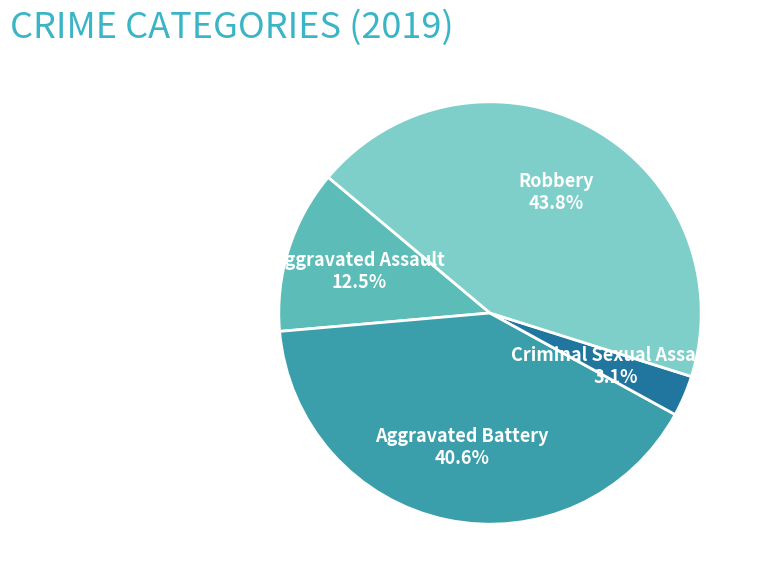

What percentage is the Robbery slice, to the nearest percent?

44%